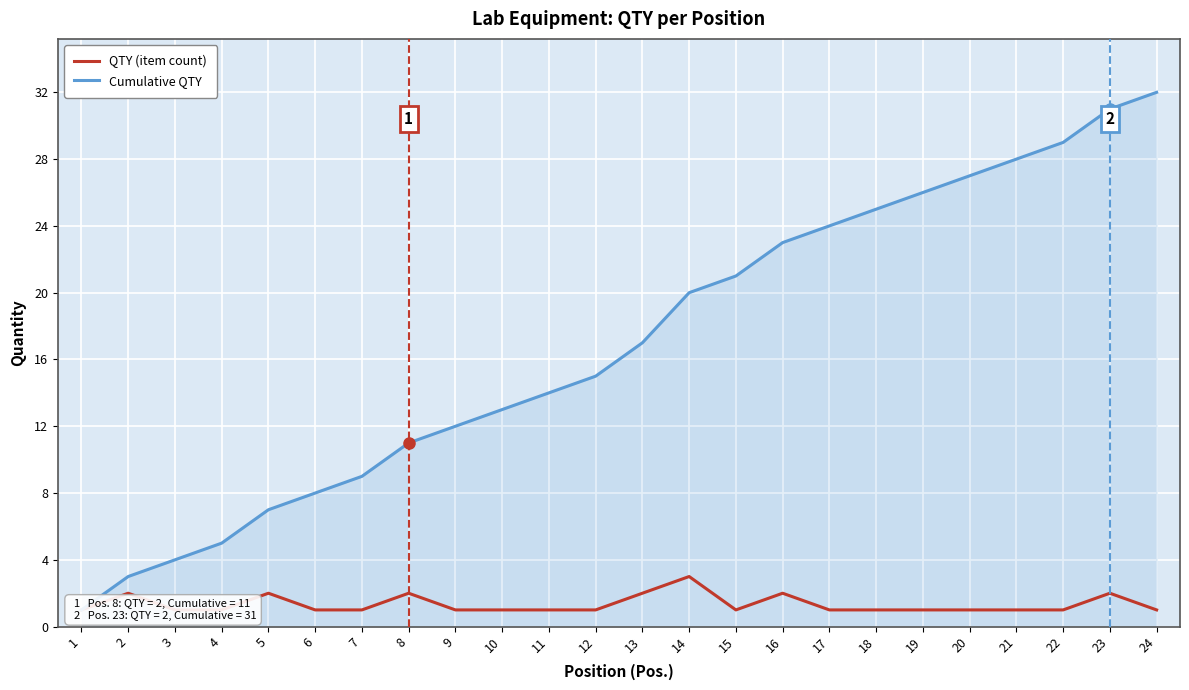

Reading right to left, extract all data points from this chart.

QTY (item count): 1	2	1	1	1	1	1	1	2	1	3	2	1	1	1	1	2	1	1	2	1	1	2	1
Cumulative QTY: 32	31	29	28	27	26	25	24	23	21	20	17	15	14	13	12	11	9	8	7	5	4	3	1